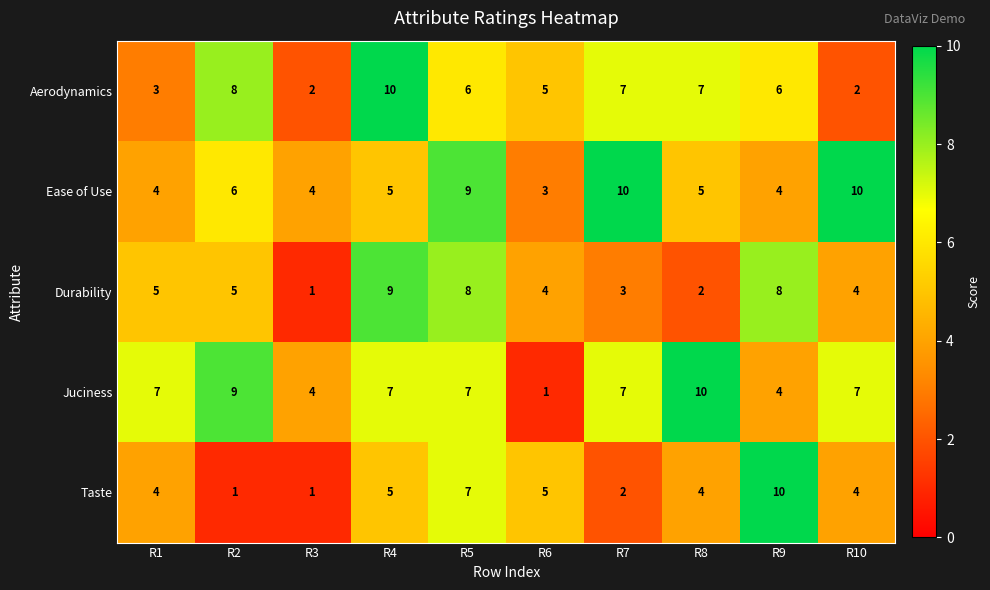

True or false: Taste has a value of 1 at R3.

True